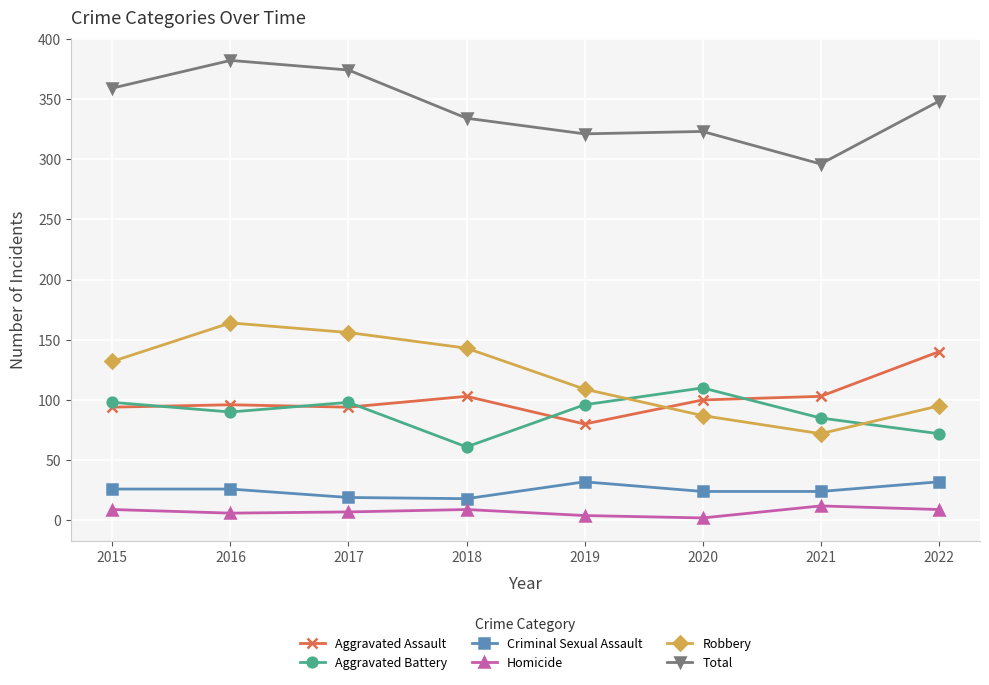

Which series has the largest total across all categories?

Total